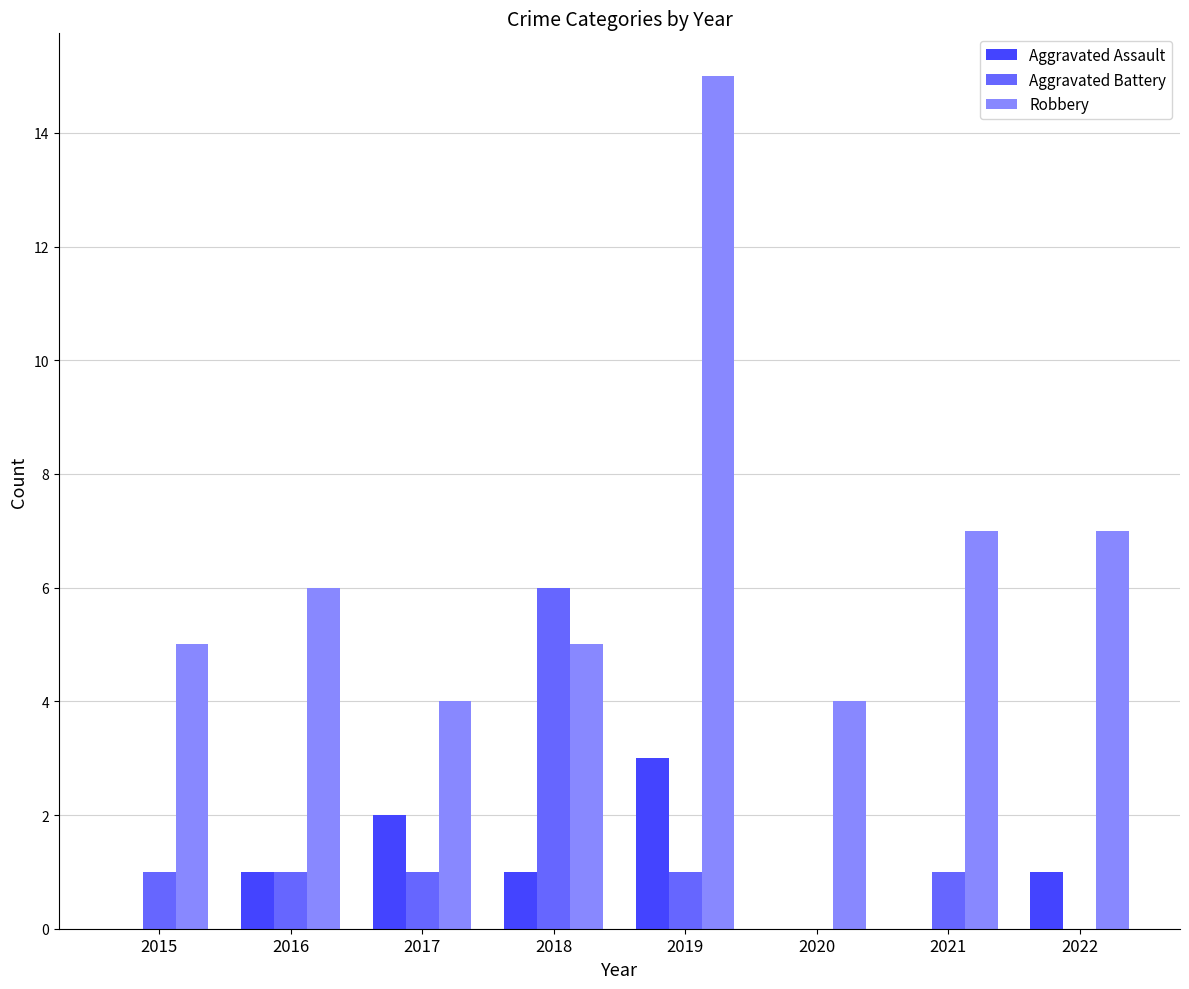

The Aggravated Battery series shows 4 at 2018. True or false?

False